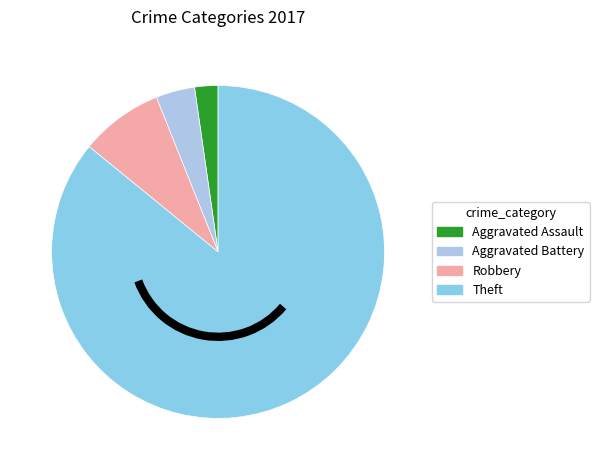

What is the total percentage of Theft and Aggravated Battery?

89.7%